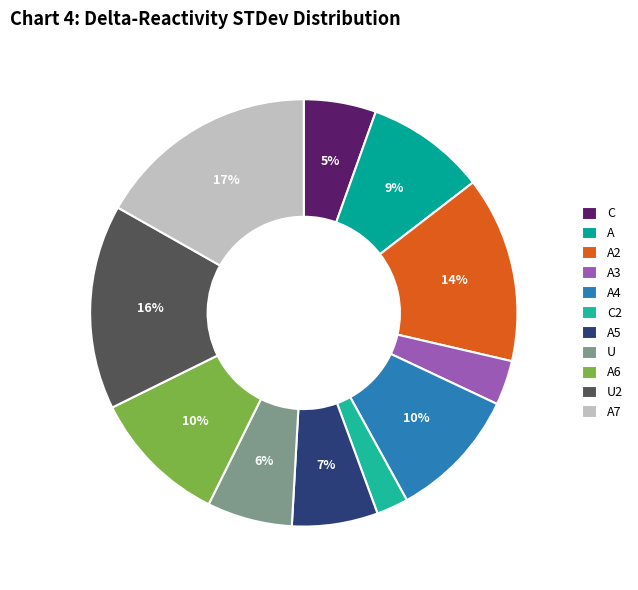

Is it true that A is 15% of the pie?

False